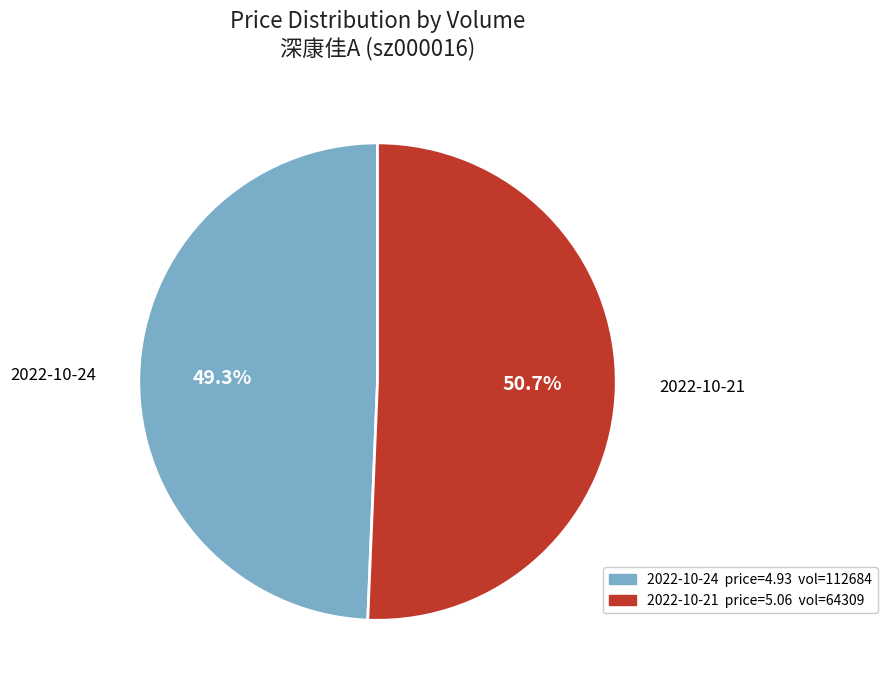

Is 112684 the majority of the pie?

No